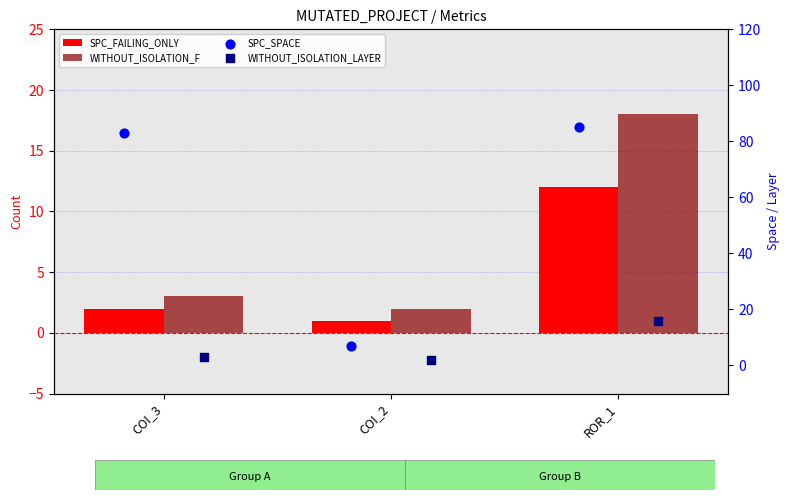

Which series reaches the minimum Y coordinate?

SPC_FAILING_ONLY